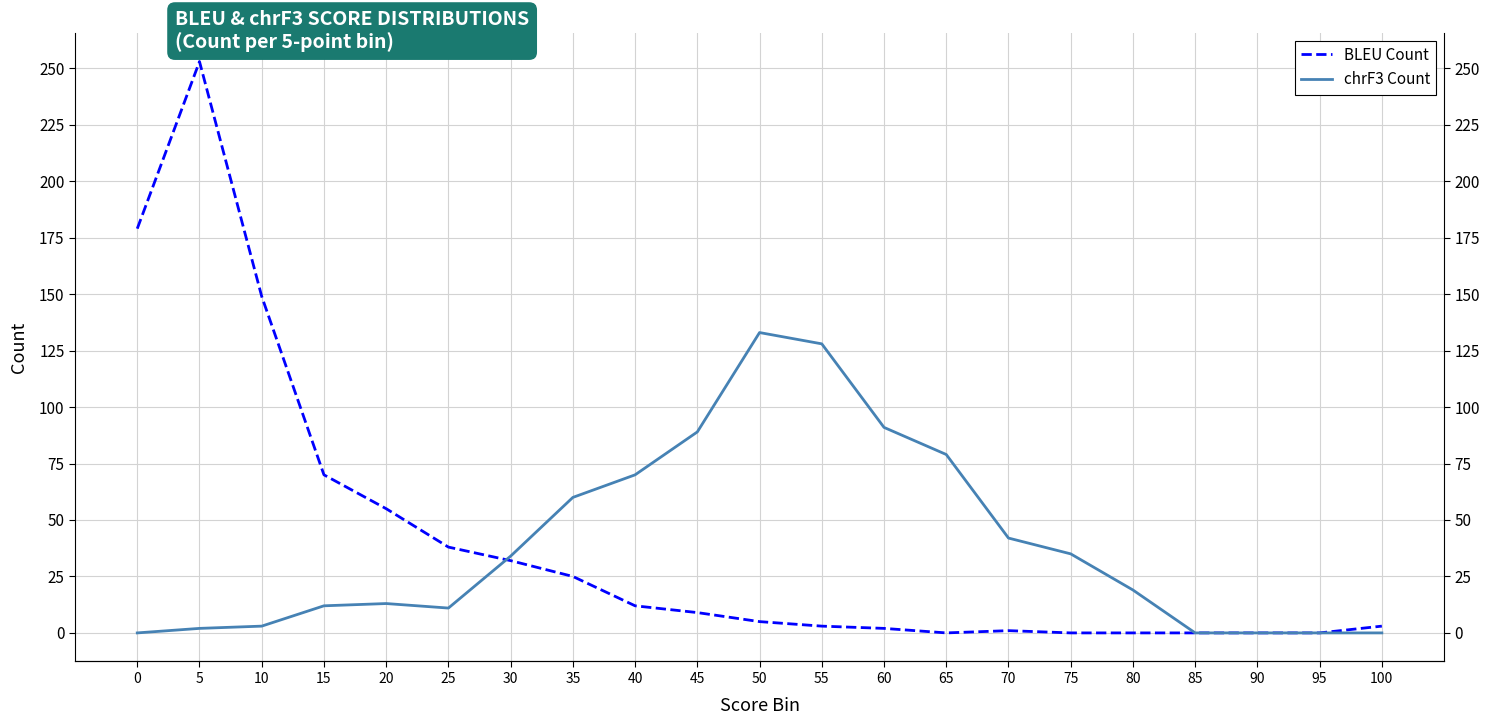

What value does the BLEU Count series have at 25?

38